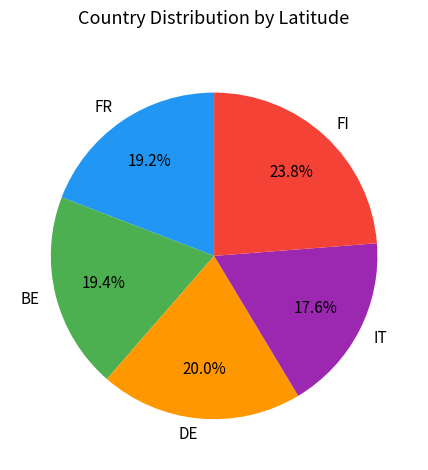

What is the smallest slice in the pie chart?

IT